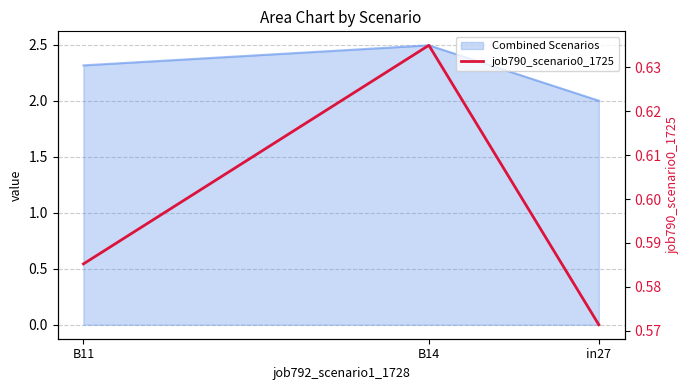

Rank the categories by value from lowest to highest.

in27, B11, B14